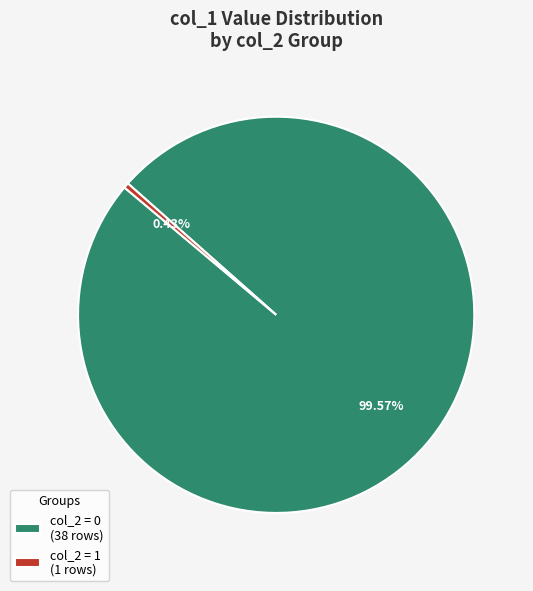

Rank the categories by value from lowest to highest.

col_2 = 1 (1 rows), col_2 = 0 (38 rows)